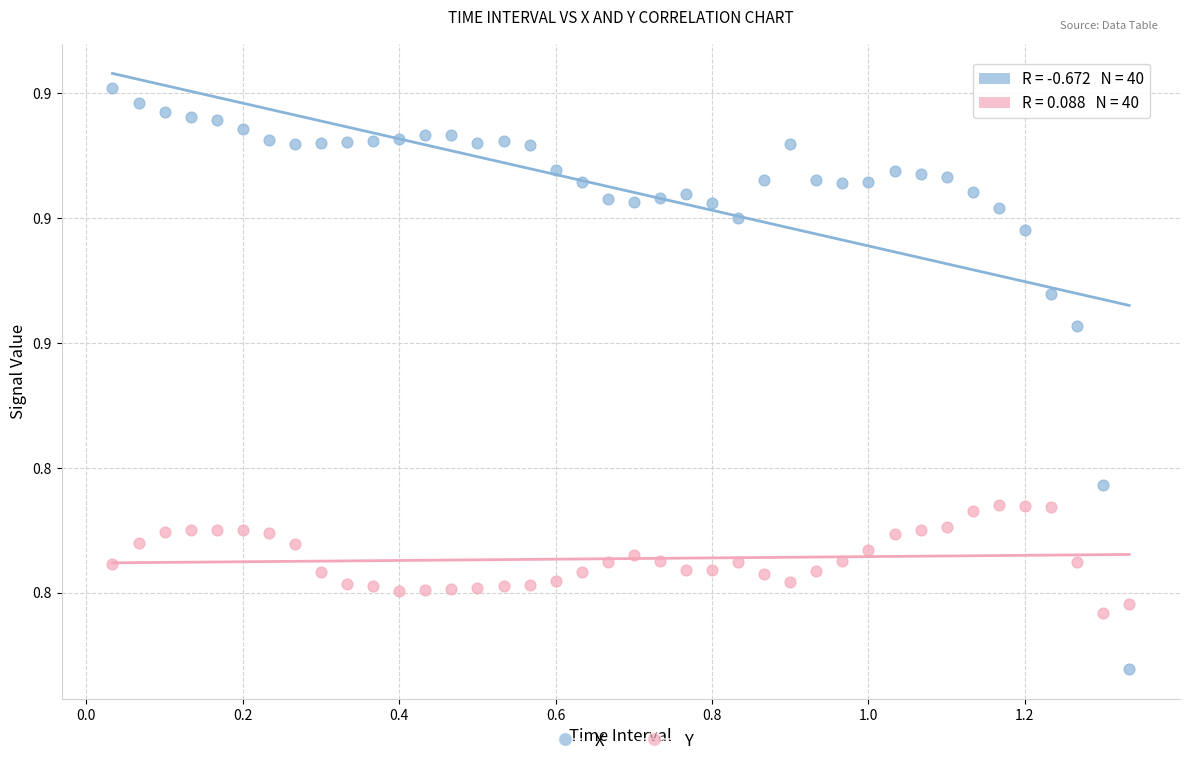

Which series reaches the minimum Y coordinate?

X